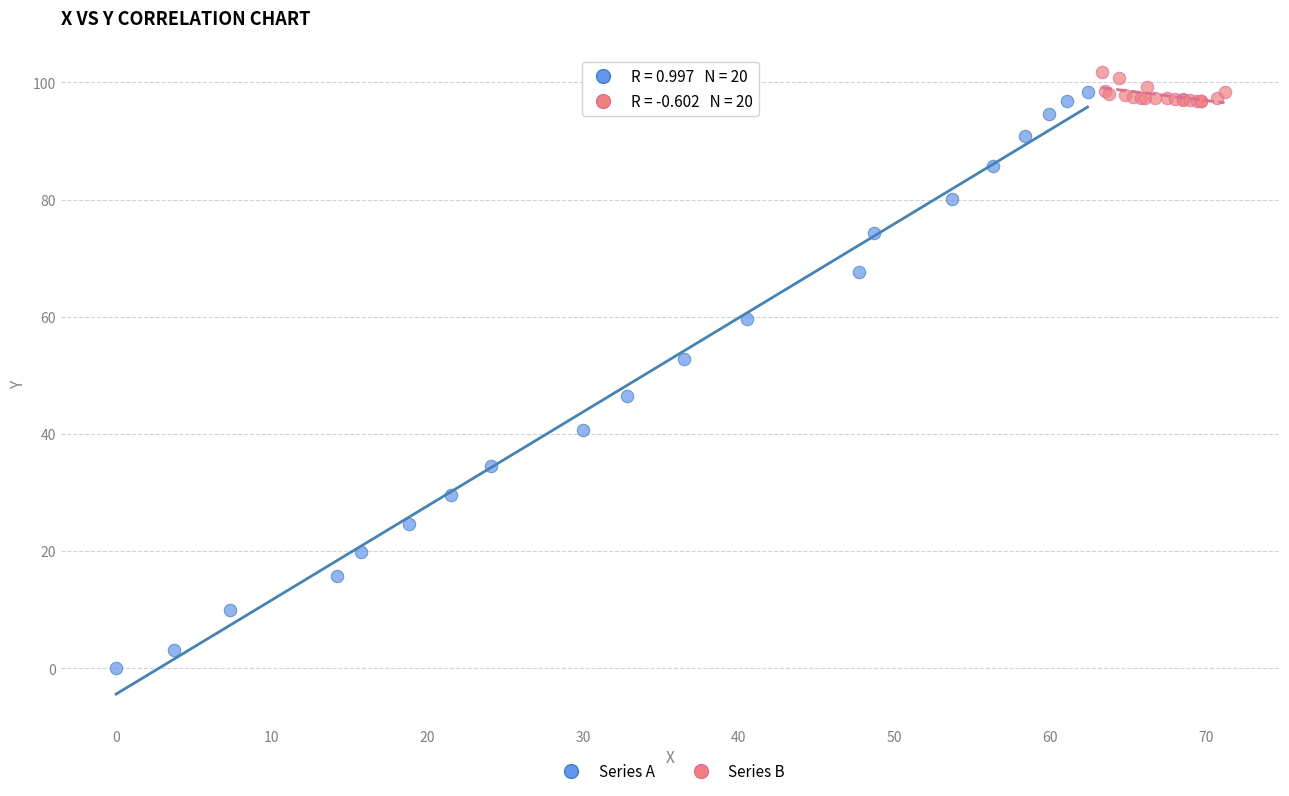

Which series has the widest spread of Y values?

Series A